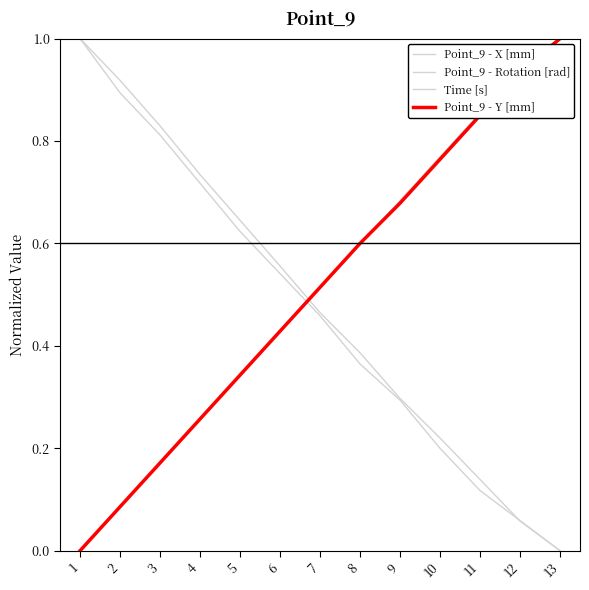

Which series has the largest range (max minus min)?

Point_9 - X [mm]